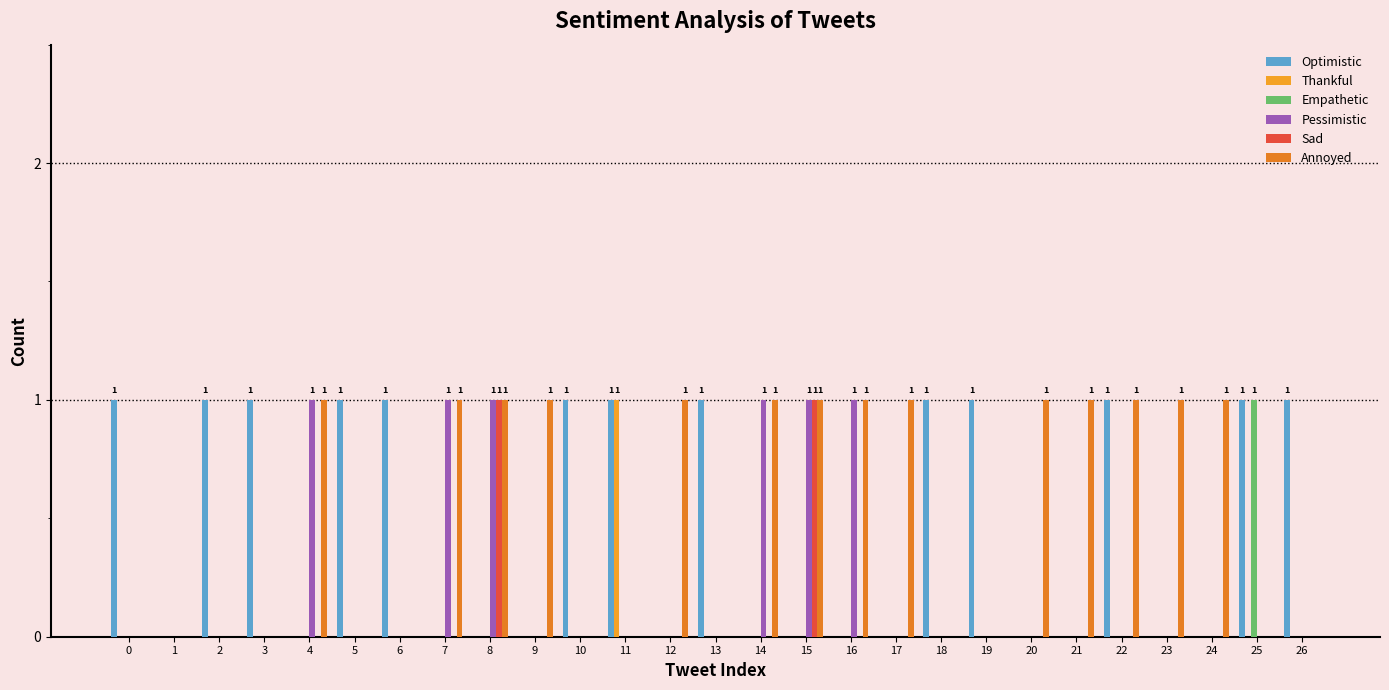

Count the number of categories in the chart.

27